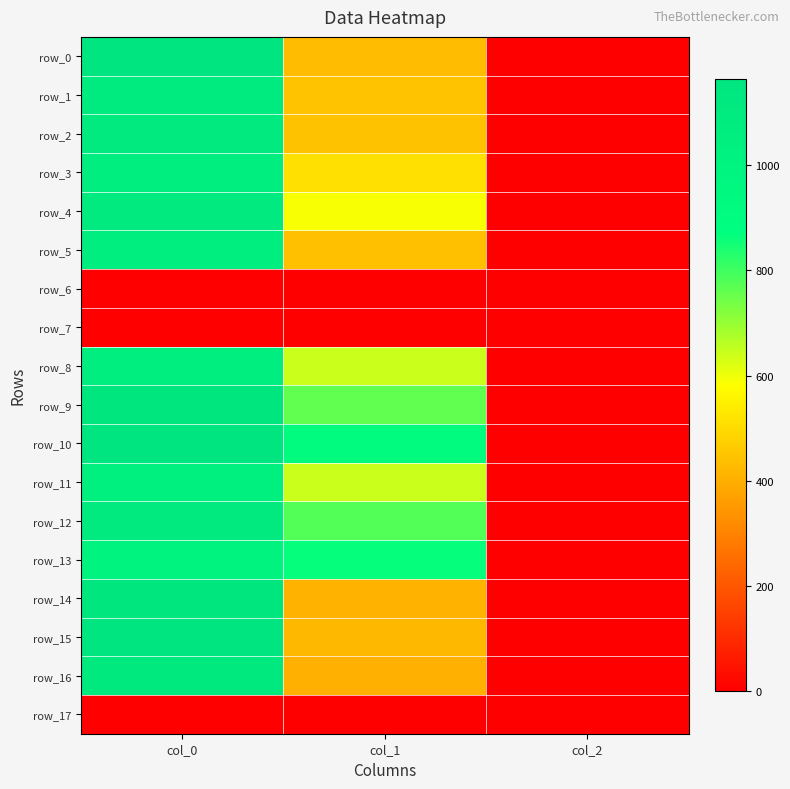

What is the total value across all series at col_2?

30.0